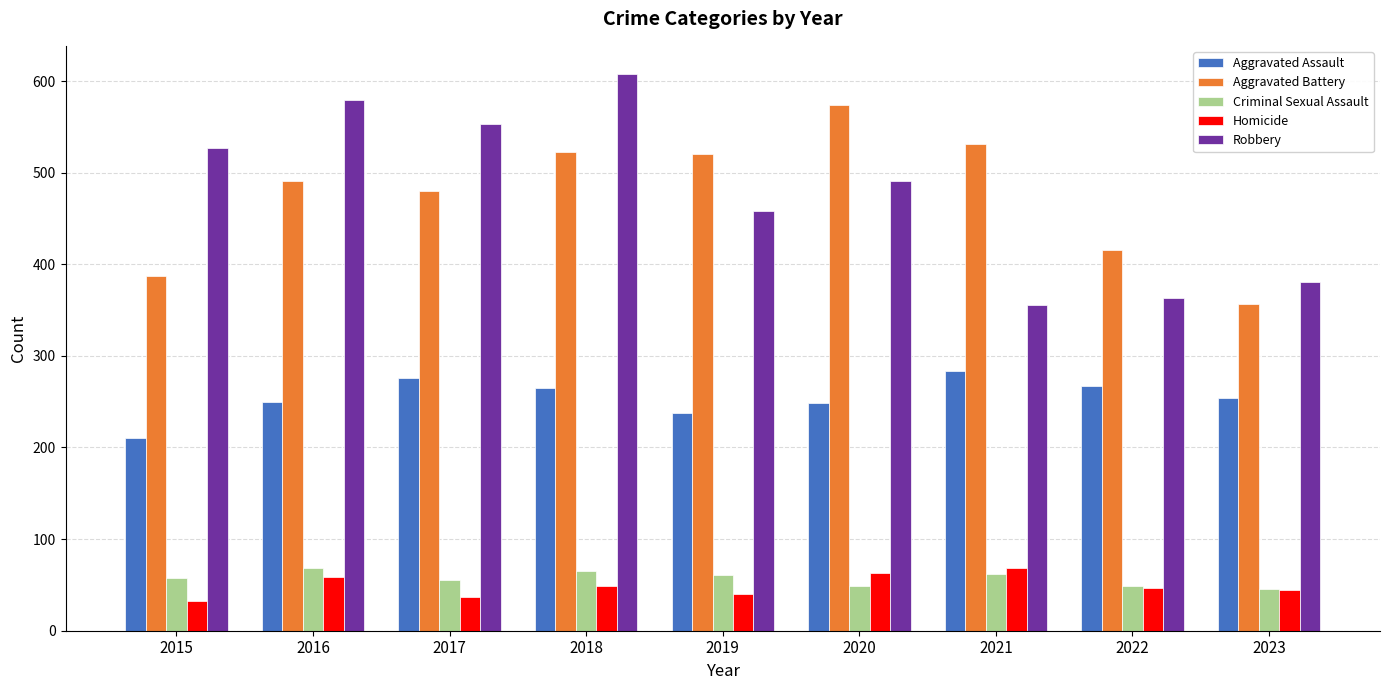

How many bars are there in total?

45